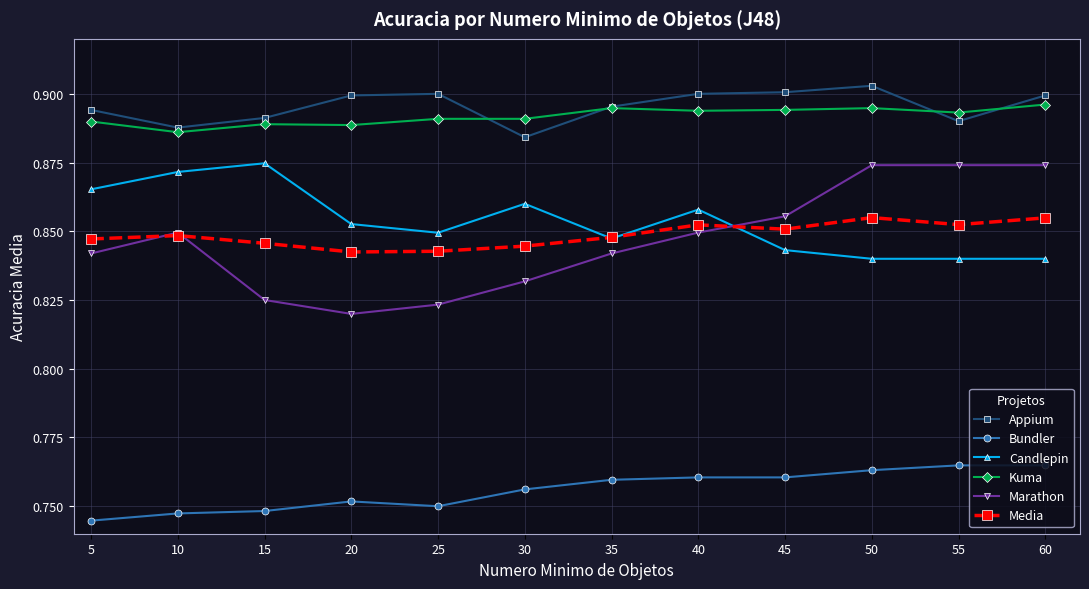

The Appium series shows 0.4 at 30. True or false?

False